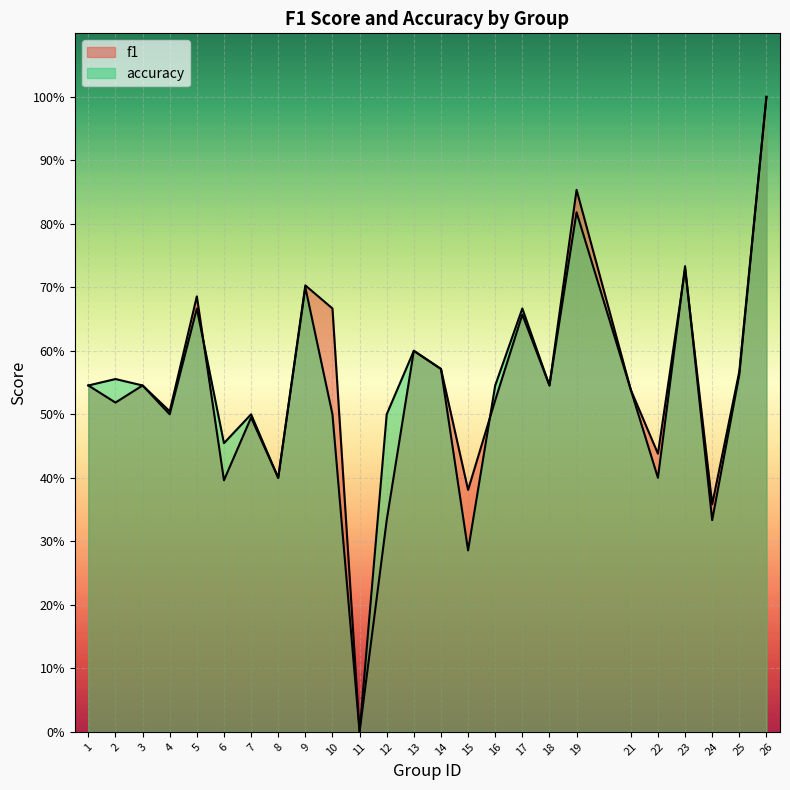

Does the chart display data point markers on the line(s)?

No